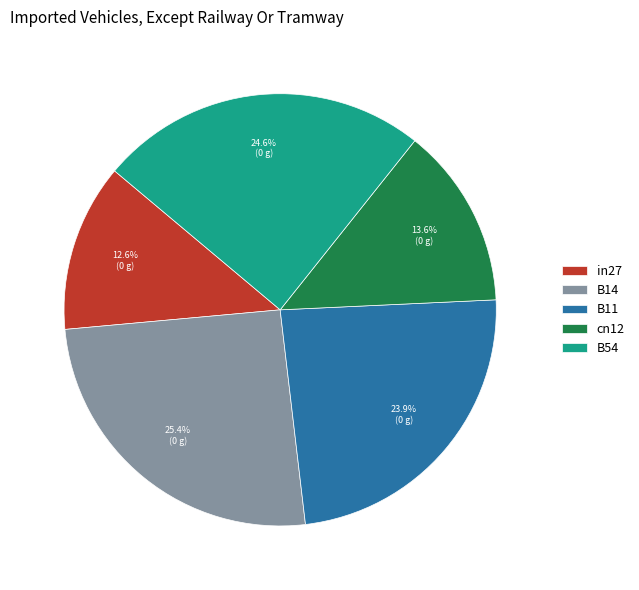

What percentage is the in27 slice, to the nearest percent?

13%